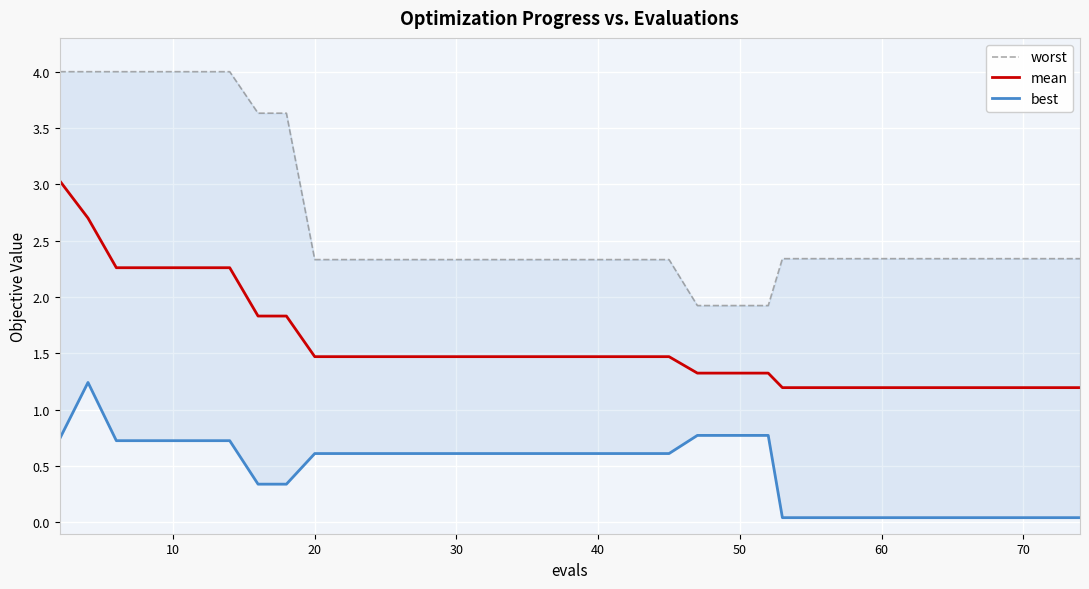

What is the lowest value of the mean series?

1.2